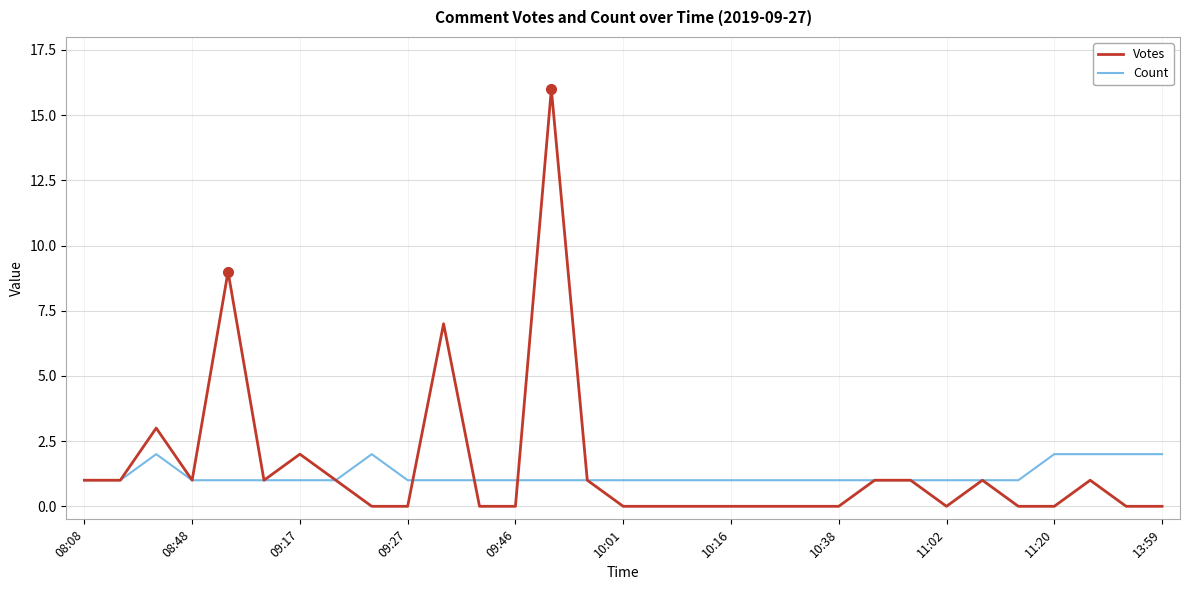

List the series in order of their peak value, lowest first.

Count, Votes